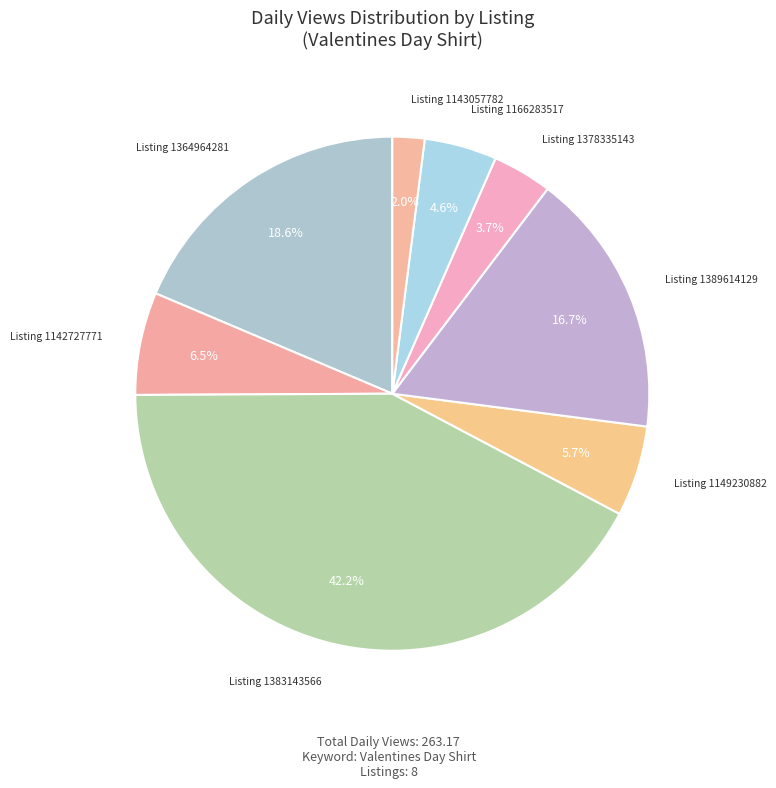

What portion of the pie excludes Listing 1383143566?

57.8%